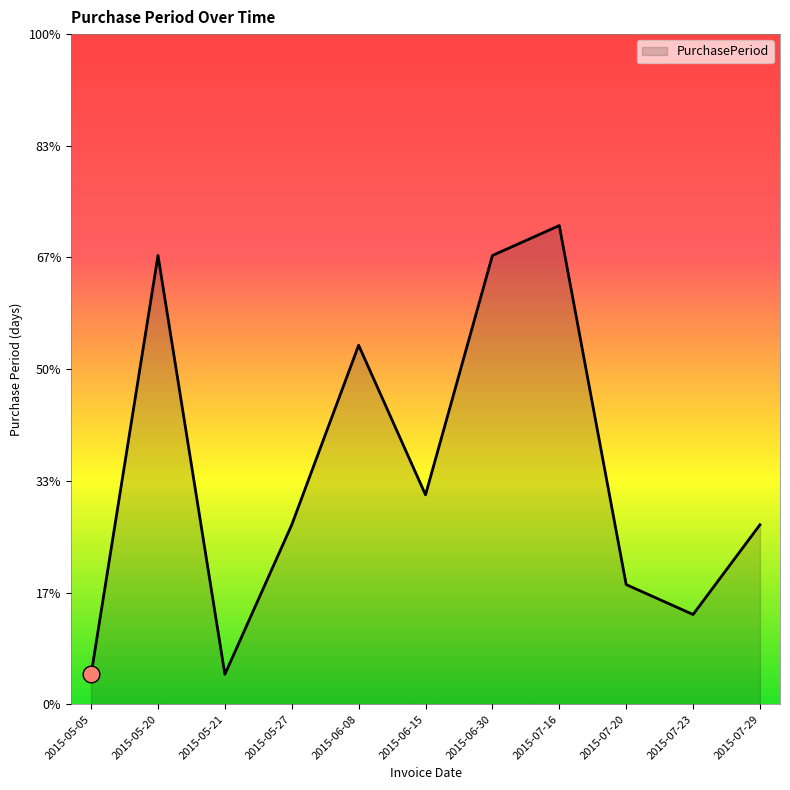

How many interior local peaks (higher than both neighbors) does the data have?

3